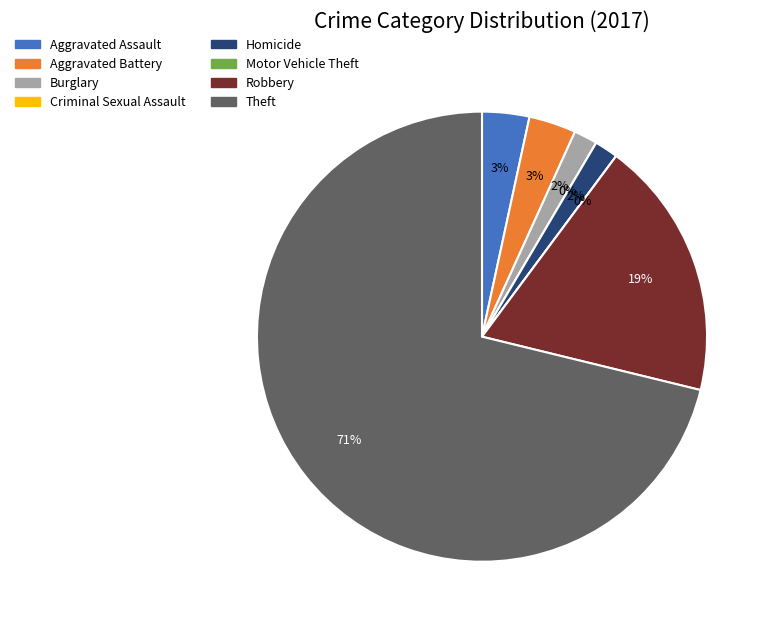

To the nearest percent, what is the average slice percentage?

12%